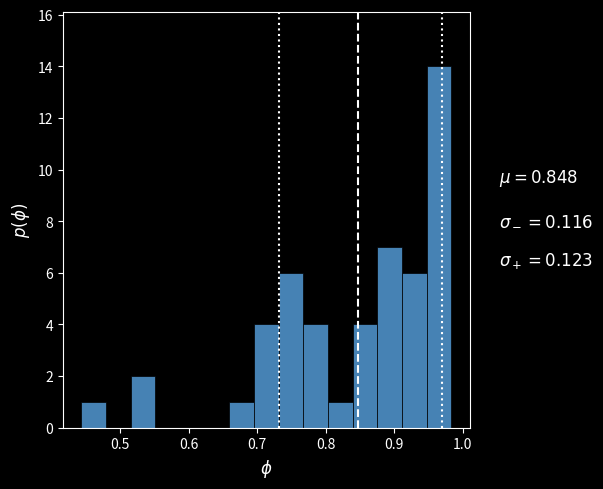

Read against the x-axis, roughly where is the centre of the tallest bar?

0.97